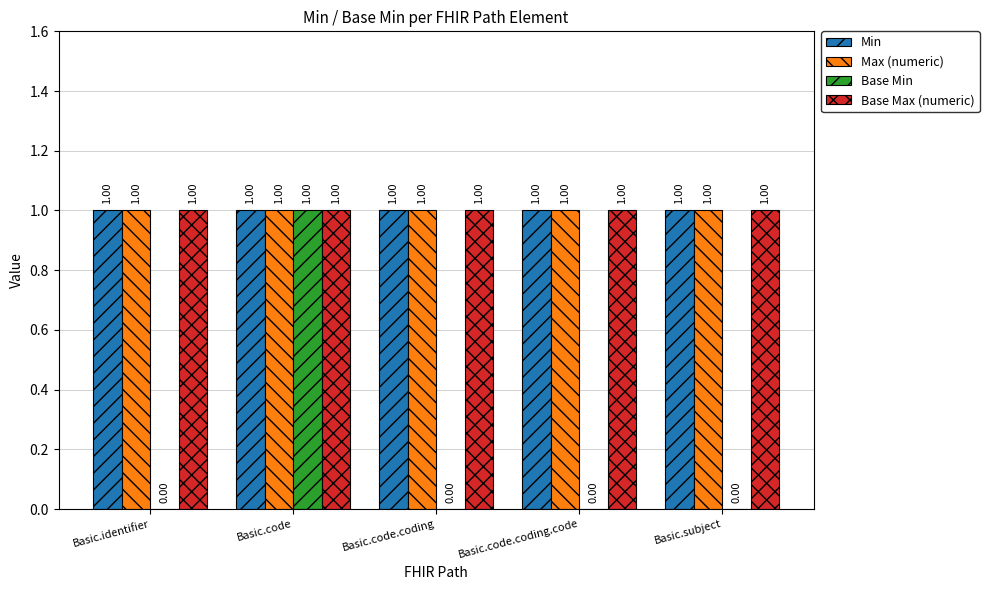

Does the chart contain stacked bars?

No